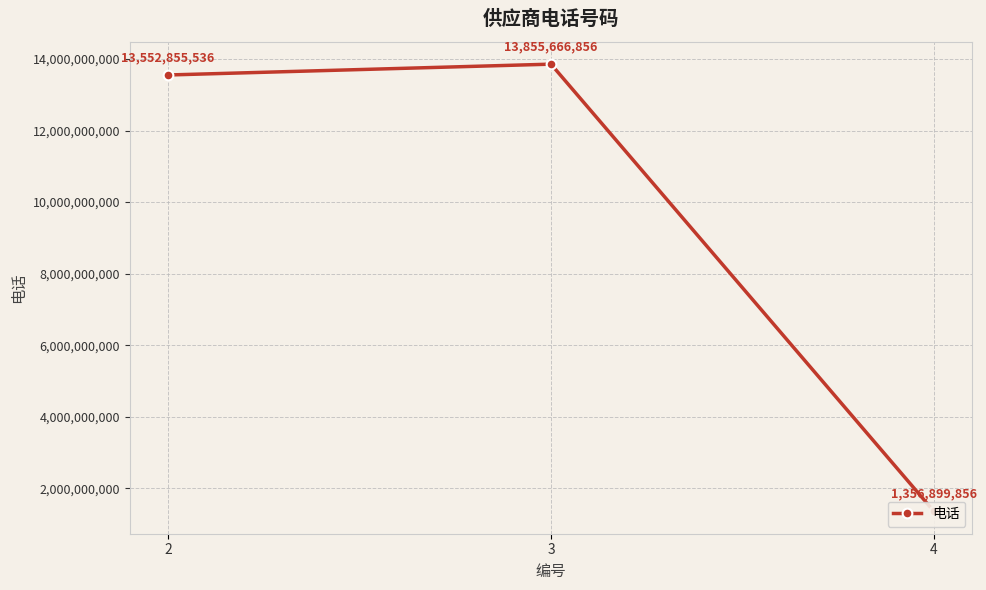

Between 2 and 3, which is larger?

3